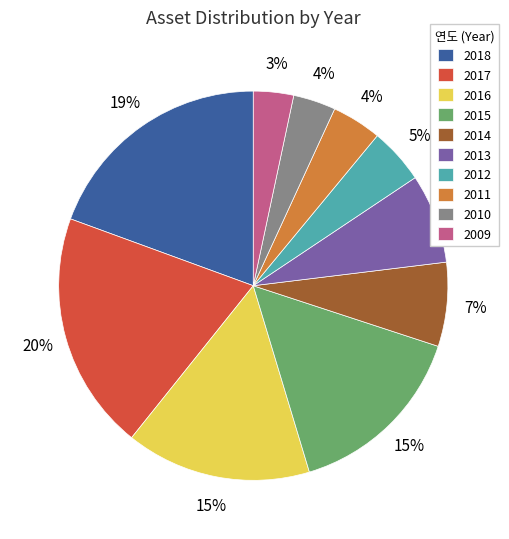

To the nearest percent, what is the combined percentage of 2010 and 2013?

11%